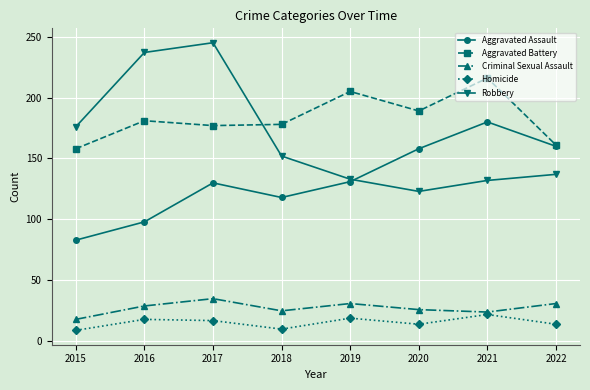

In Robbery, how many points are lower than both neighbors (excluding endpoints)?

1